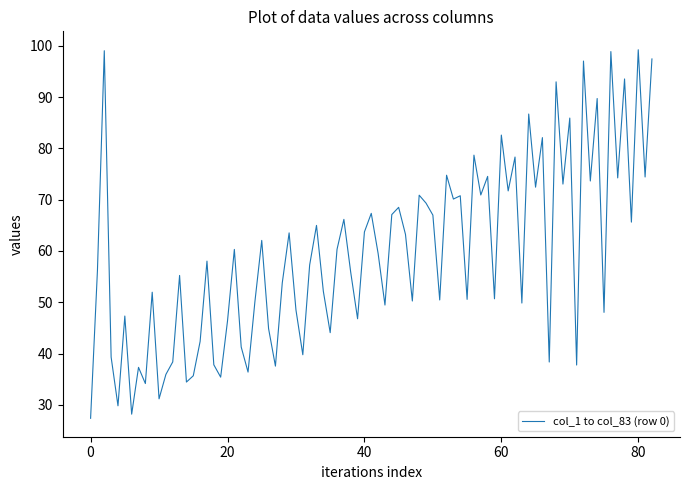

What is the difference between the maximum and minimum values?

71.8